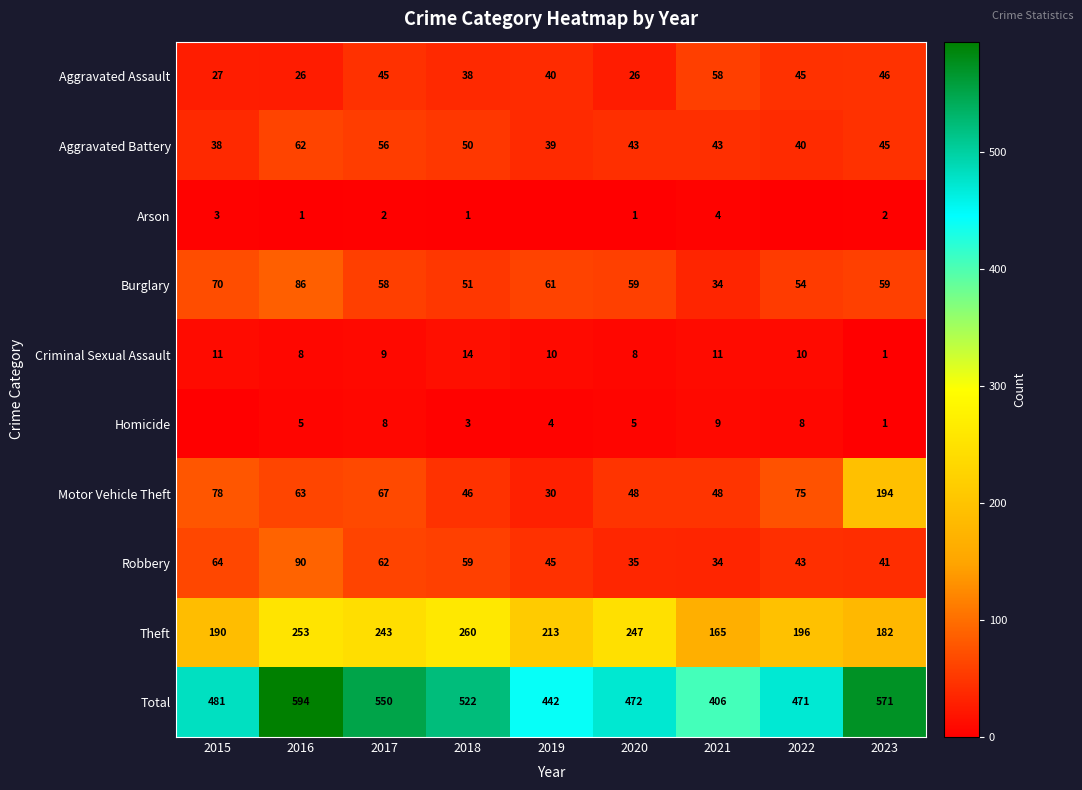

Is it true that Aggravated Battery equals 43 at 2020?

True